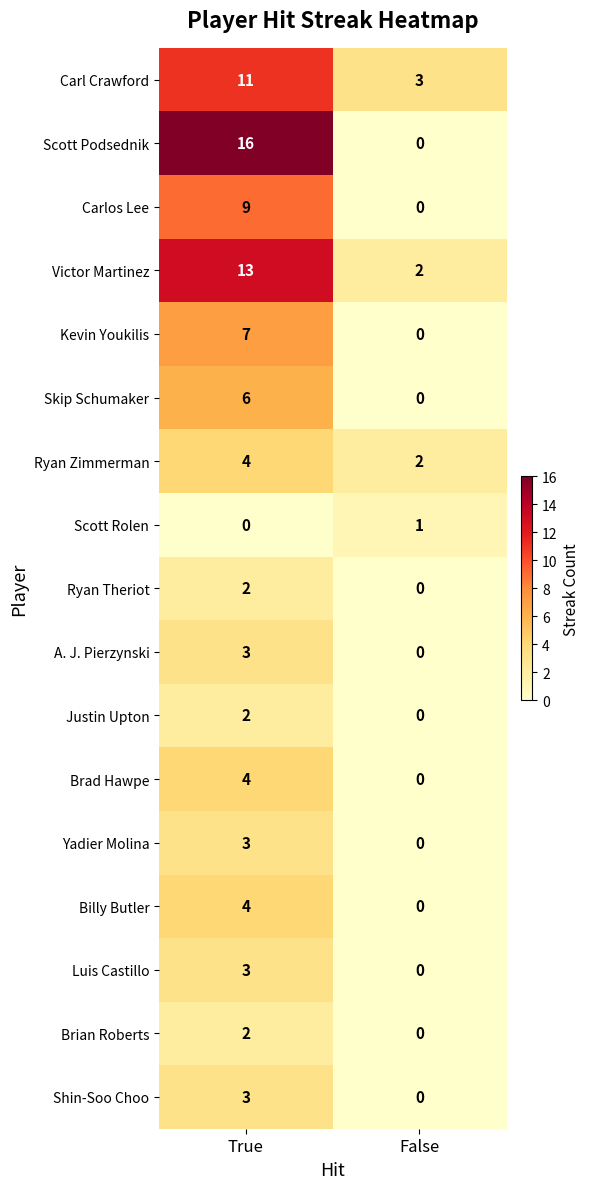

What is the maximum value for Victor Martinez?

13